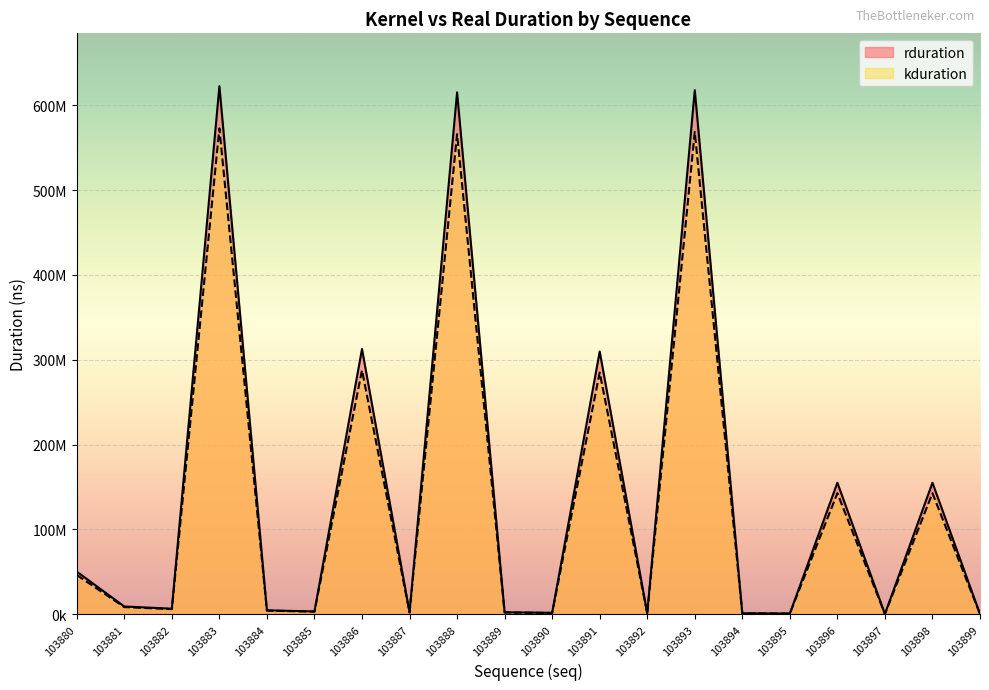

Rank the categories by kduration value from highest to lowest.

103883, 103893, 103888, 103886, 103891, 103898, 103896, 103880, 103881, 103882, 103884, 103885, 103887, 103889, 103890, 103894, 103892, 103895, 103899, 103897